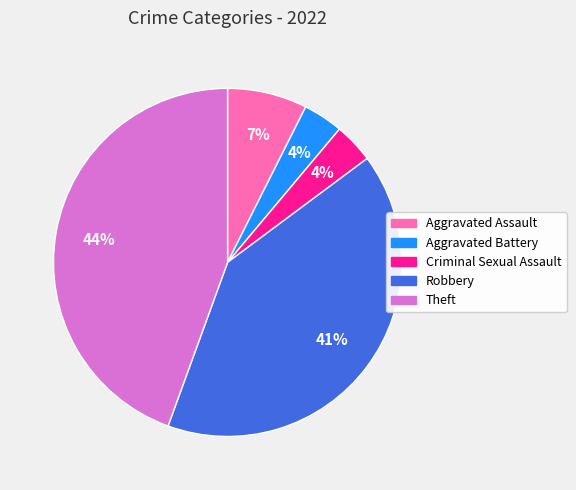

Is there any slice that represents more than half of the pie?

No